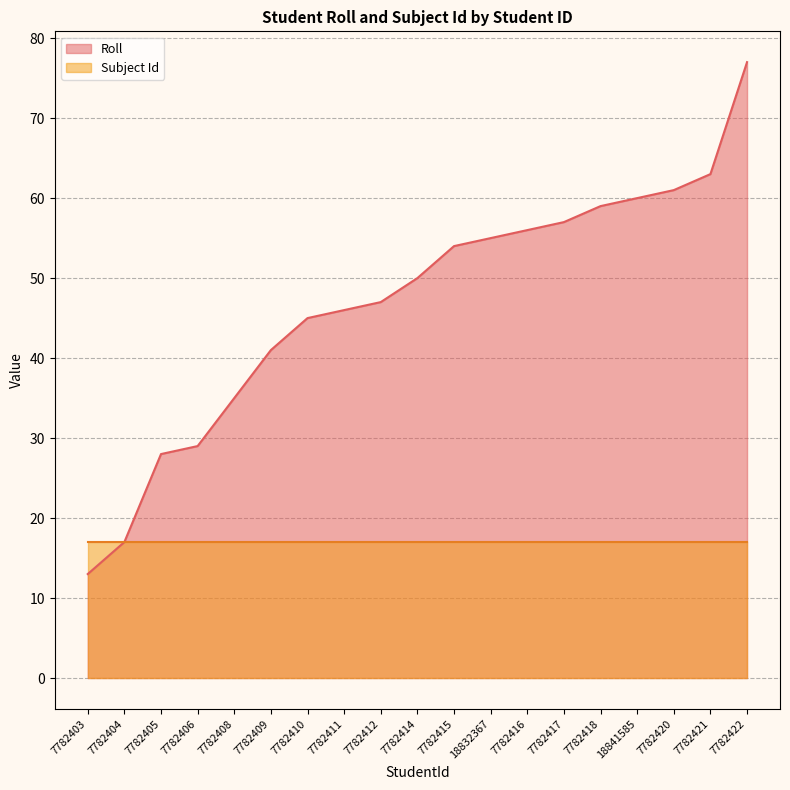

List the labels in order of value, smallest first.

7782403, 7782404, 7782405, 7782406, 7782408, 7782409, 7782410, 7782411, 7782412, 7782414, 7782415, 18832367, 7782416, 7782417, 7782418, 18841585, 7782420, 7782421, 7782422